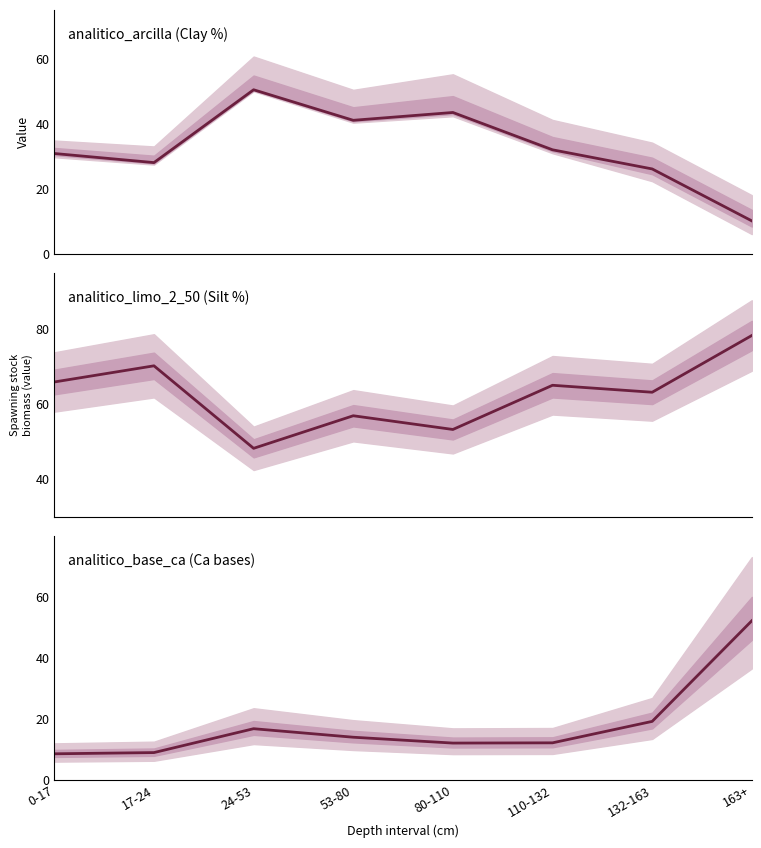

Which series changed the most between 0-17 and 132-163?

analitico_base_ca